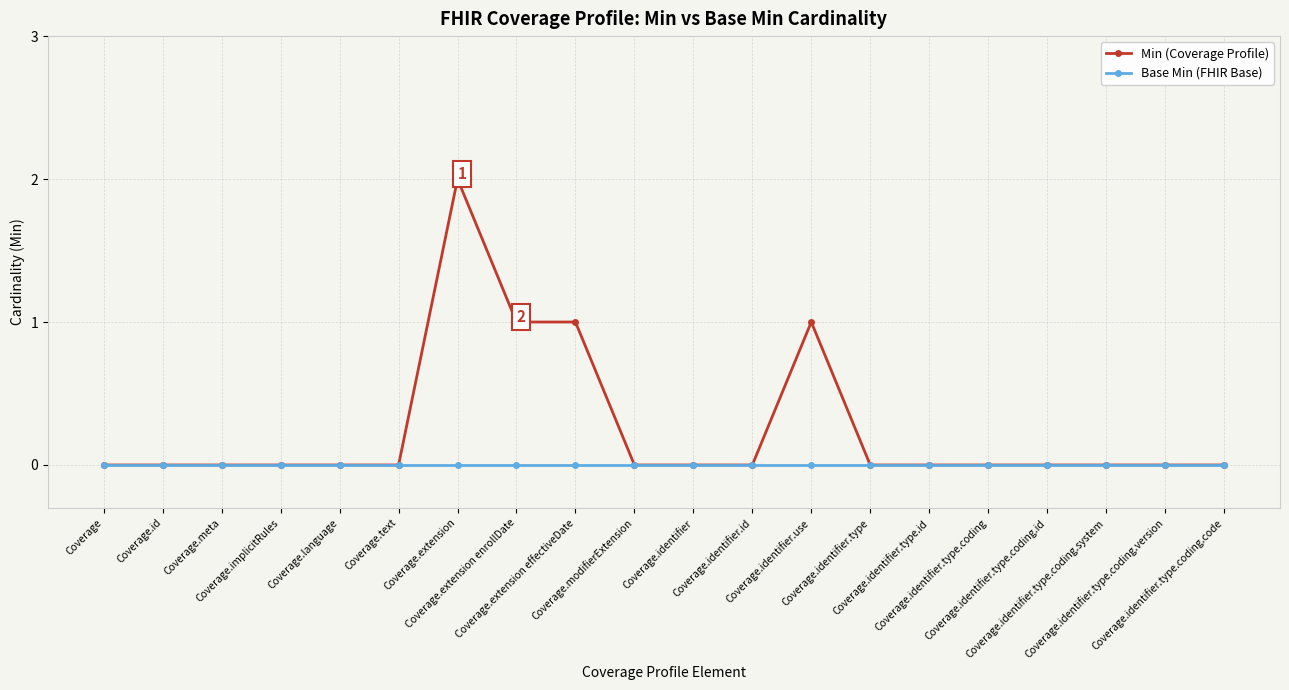

Reading right to left, what are all the values shown in this chart?

Min (Coverage Profile): 0	0	0	0	0	0	0	1	0	0	0	1	1	2	0	0	0	0	0	0
Base Min (FHIR Base): 0	0	0	0	0	0	0	0	0	0	0	0	0	0	0	0	0	0	0	0